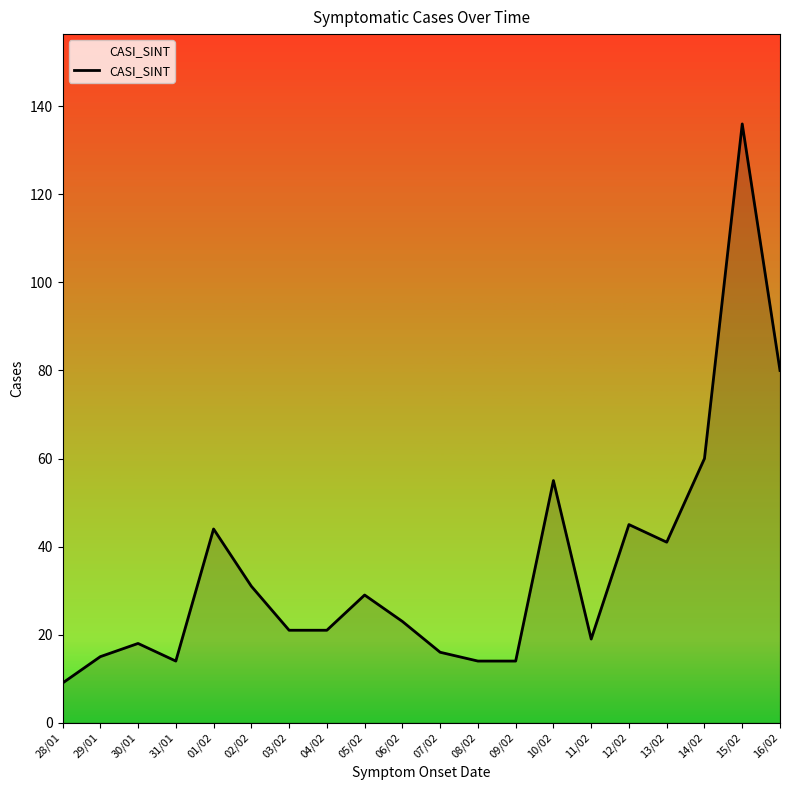

The chart shows a value of 45 at 12/02. True or false?

True